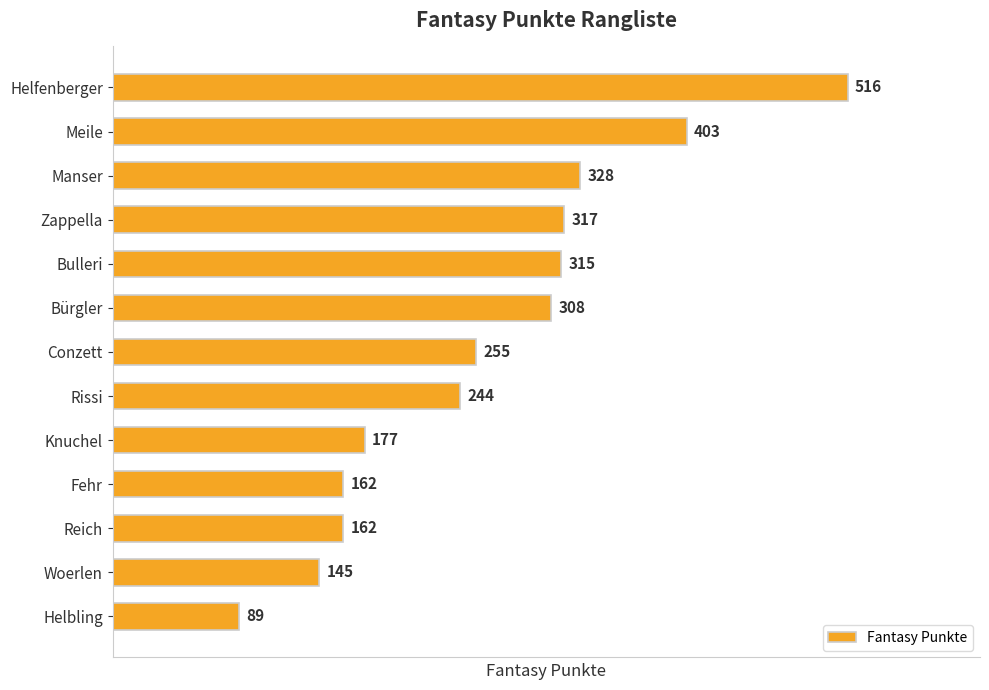

What is the maximum value shown in the chart?

516